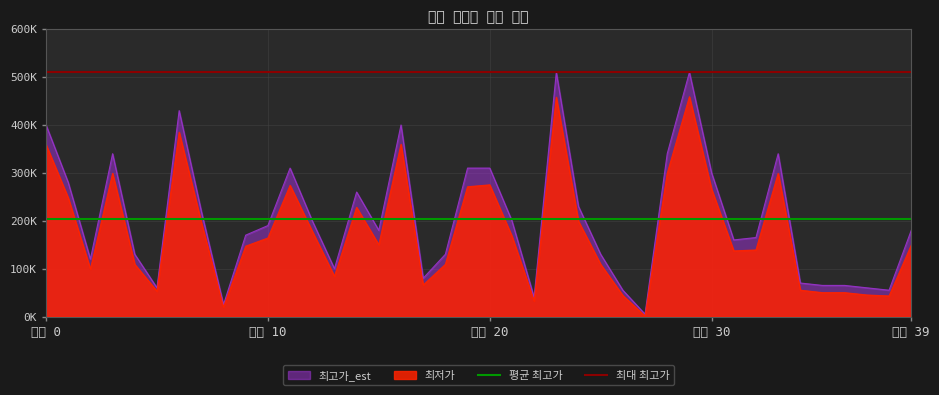

What is the sum of all 최대 최고가 values?

1020000